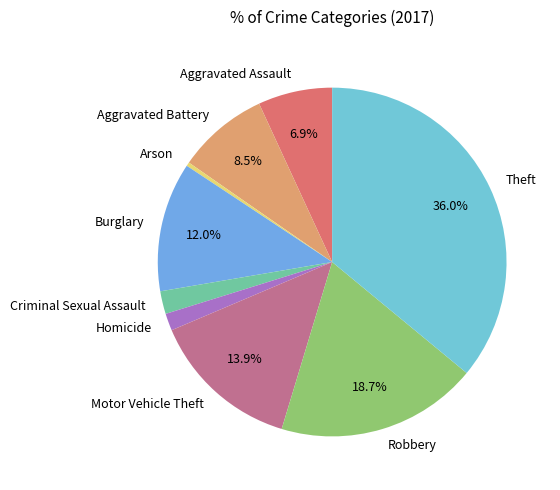

Which has a higher value, Theft or Arson?

Theft